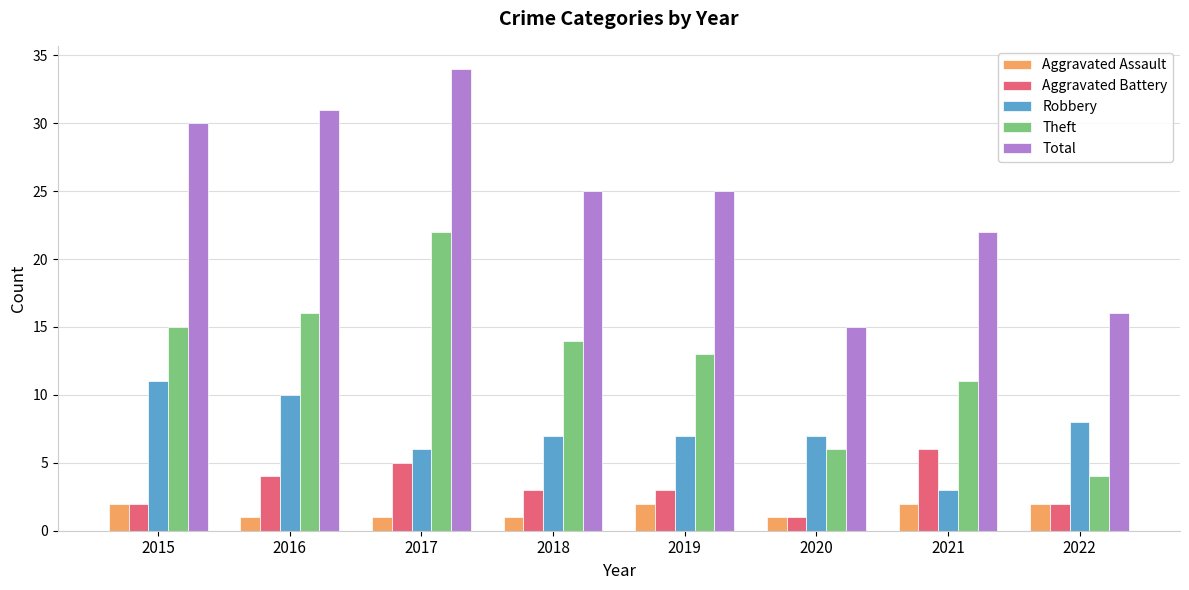

Which series has the largest total across all categories?

Total